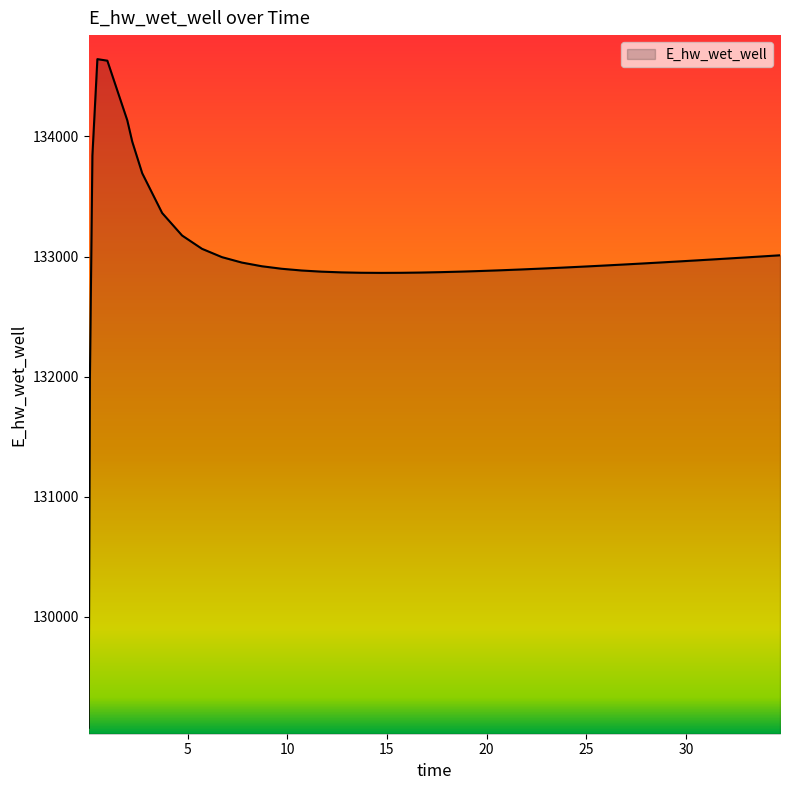

What is the maximum value shown in the chart?

134643.7